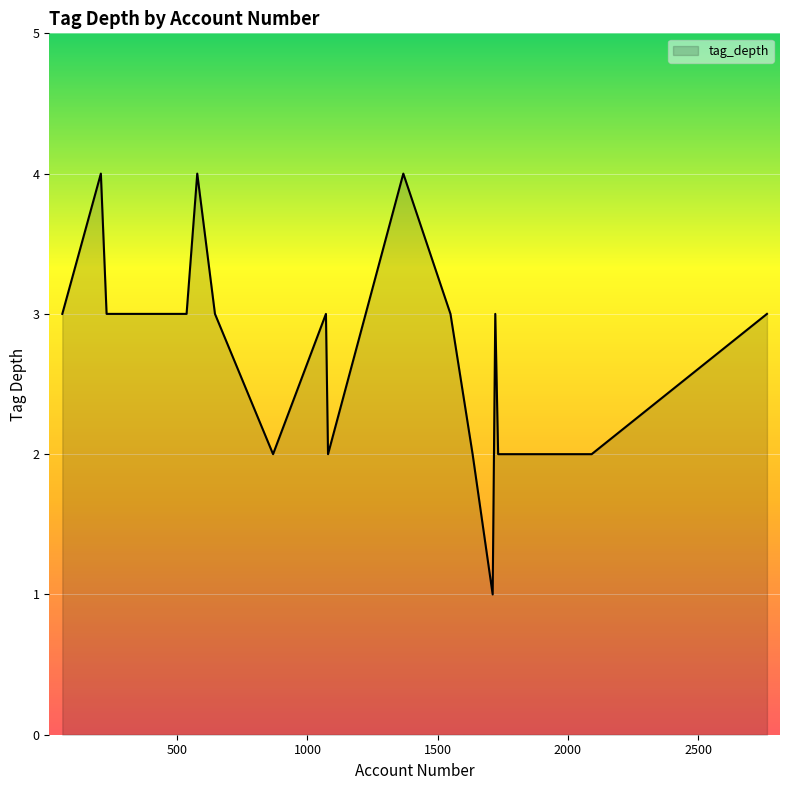

What is the maximum value shown in the chart?

4